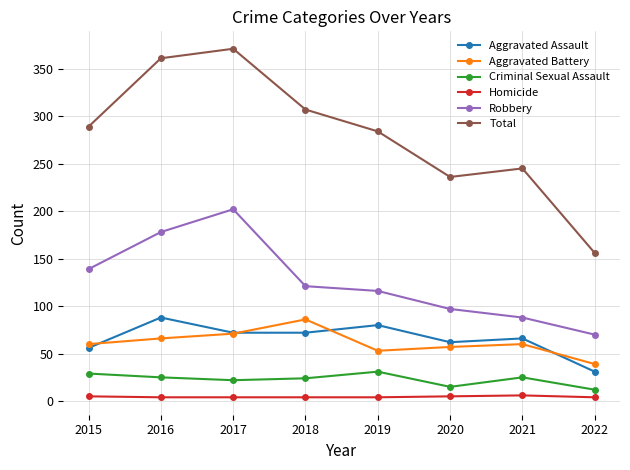

In Aggravated Battery, how many points are lower than both neighbors (excluding endpoints)?

1